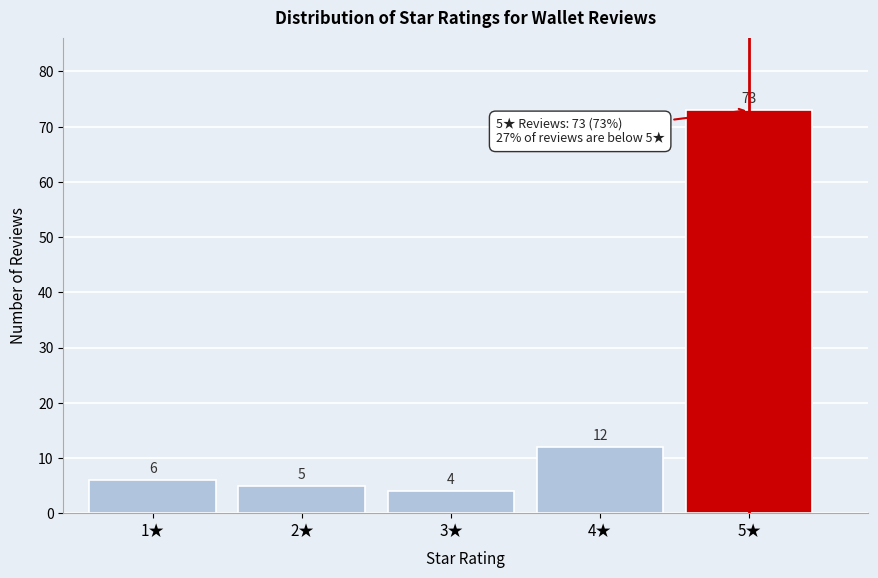

Reading right to left, list all the values displayed in this chart.

5★=73	4★=12	3★=4	2★=5	1★=6